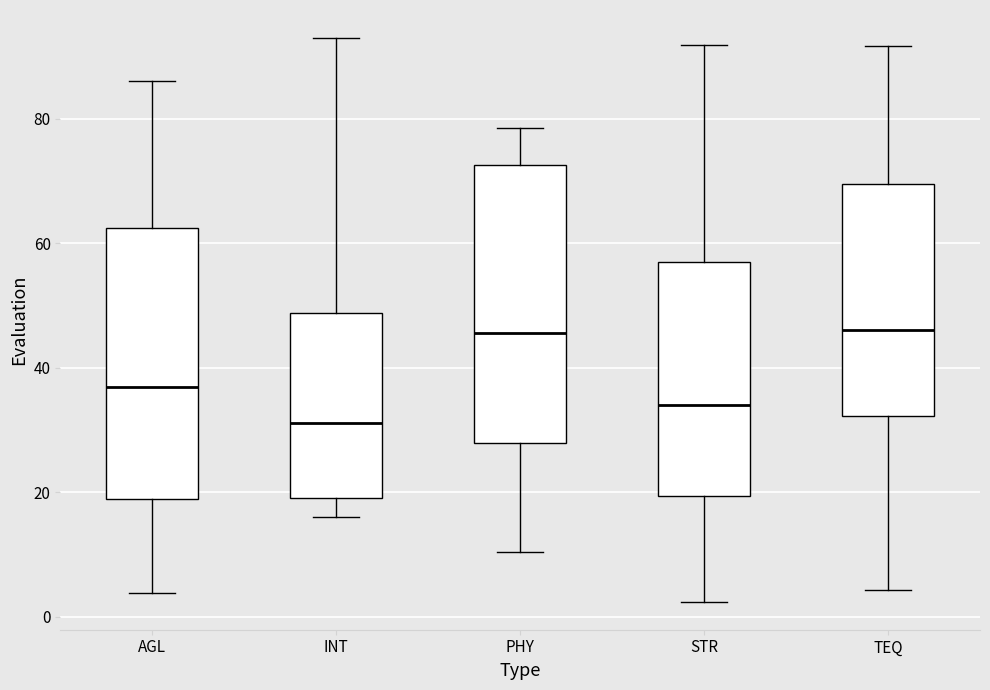

Reading left to right, transcribe this box plot: for each box, give where its median line is, the range the box spans, and where its two whiskers end, as read against the y-axis. The values are not printed on the chart, so give them approximately, as read against the axis.

AGL: median 36, box 18 to 62, whiskers 4 to 86
INT: median 32, box 20 to 48, whiskers 16 to 92
PHY: median 46, box 28 to 72, whiskers 10 to 78
STR: median 34, box 20 to 58, whiskers 2 to 92
TEQ: median 46, box 32 to 70, whiskers 4 to 92